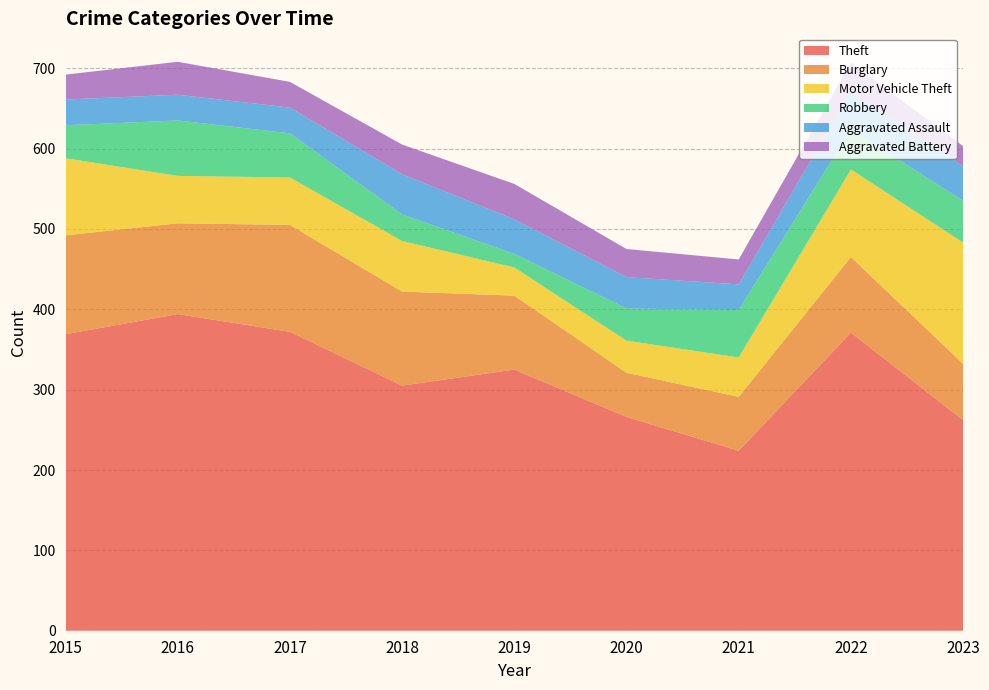

Reading right to left, transcribe all the data shown in this chart.

Theft: 262	371	224	266	325	305	372	394	369
Burglary: 70	94	67	55	92	117	133	113	123
Motor Vehicle Theft: 151	109	49	40	35	63	59	59	96
Robbery: 52	50	59	40	17	33	55	69	41
Aggravated Assault: 43	47	32	39	43	50	32	32	32
Aggravated Battery: 25	36	31	35	44	37	32	41	31